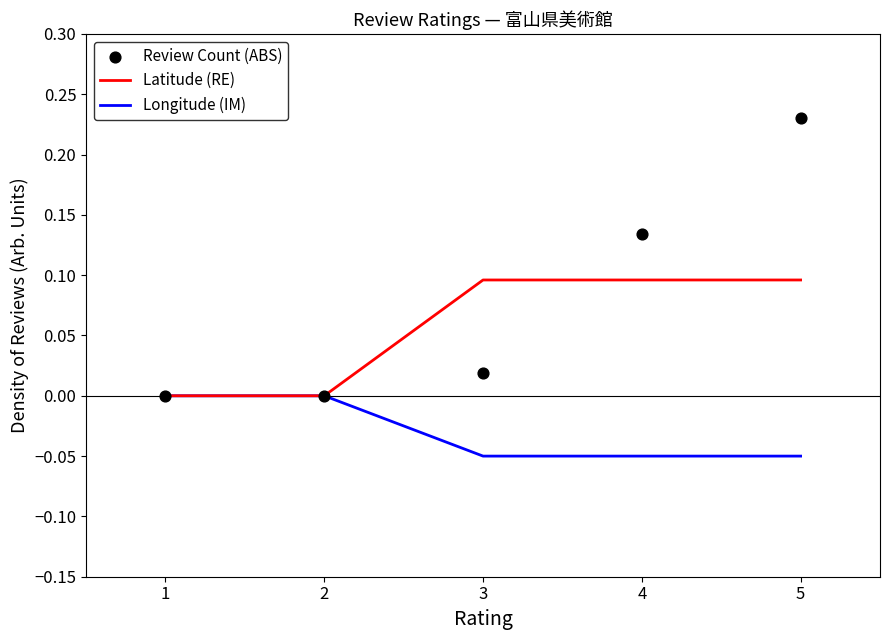

Which series has the largest total across all categories?

Review Count (ABS)